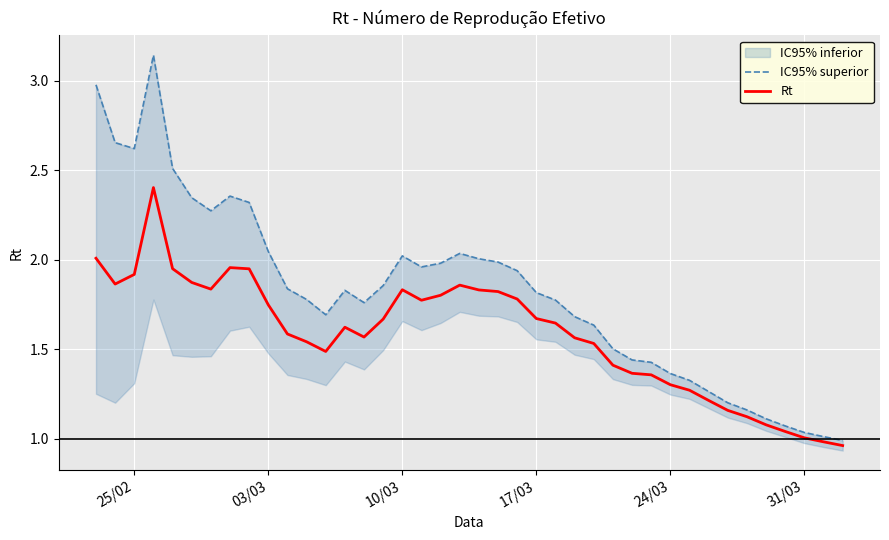

True or false: IC95% superior and Rt intersect in this chart.

False